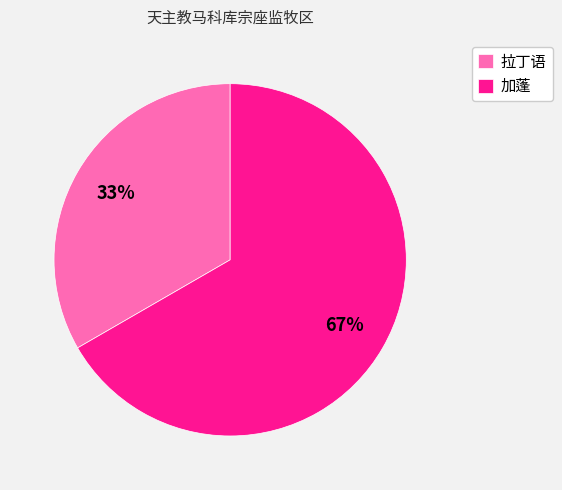

To the nearest percent, what is the average slice percentage?

50%